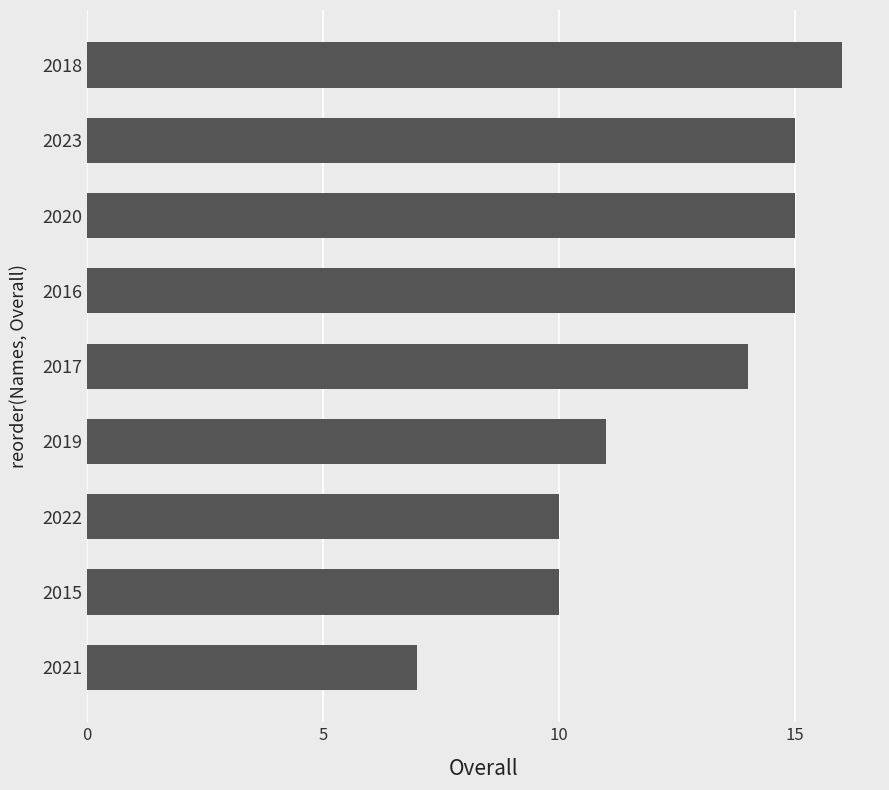

What is the approximate value at 2018?

16